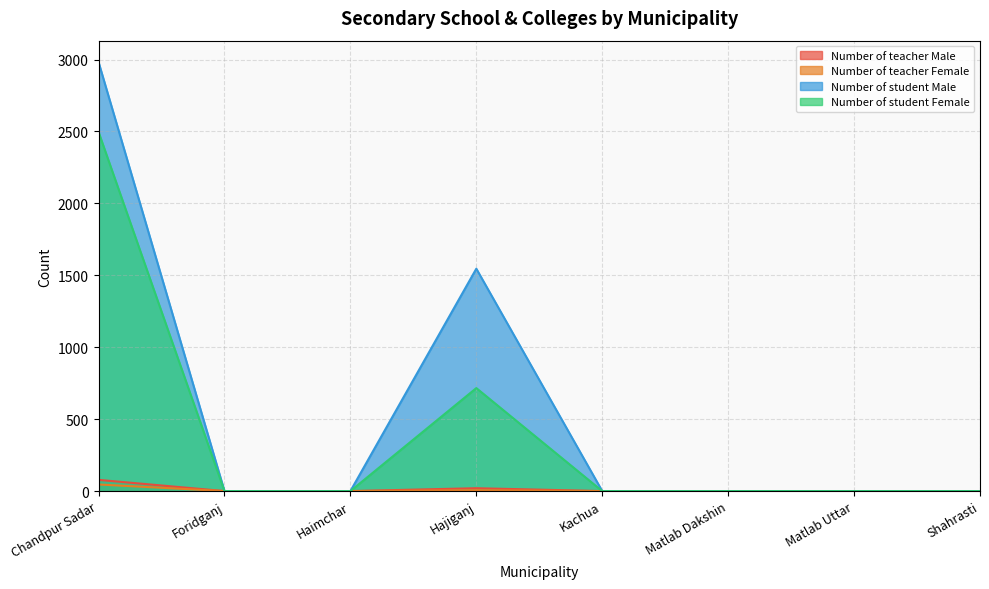

Does the chart display data point markers on the line(s)?

No